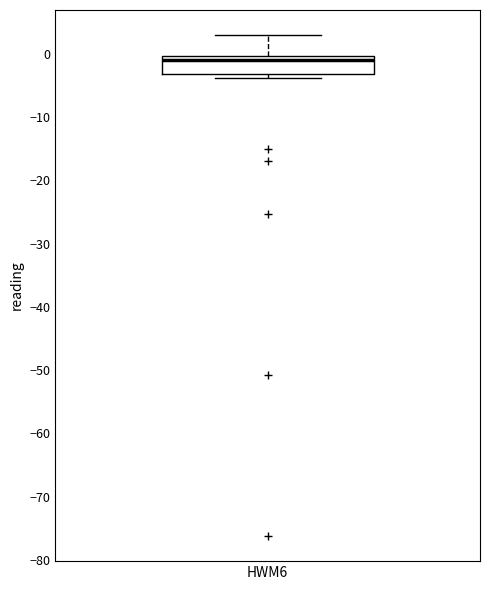

Transcribe this box plot: give where the median line is, the range the box spans, and where the two whiskers end, as read against the y-axis. The values are not printed on the chart, so give them approximately, as read against the axis.

median -1, box -3 to 0, whiskers -4 to 3